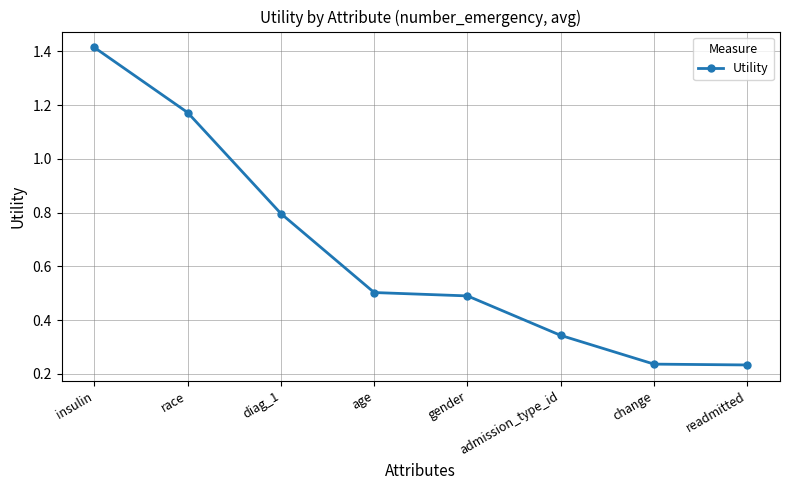

What is the change in value from insulin to admission_type_id?

-1.1